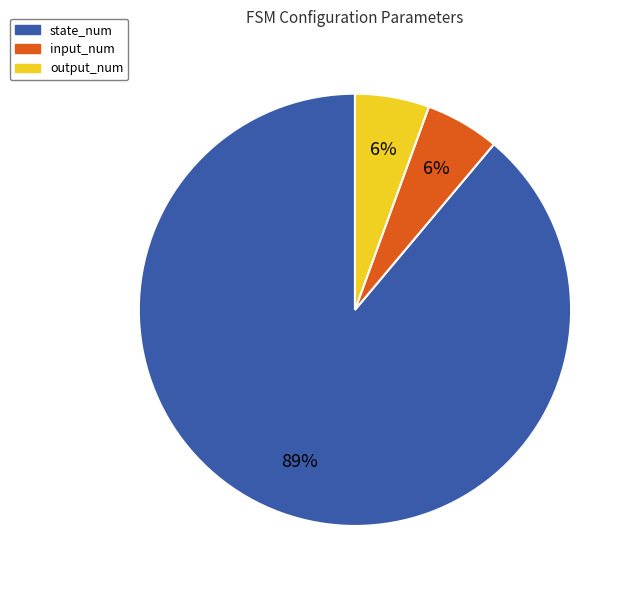

What percentage is the output_num slice, to the nearest percent?

6%